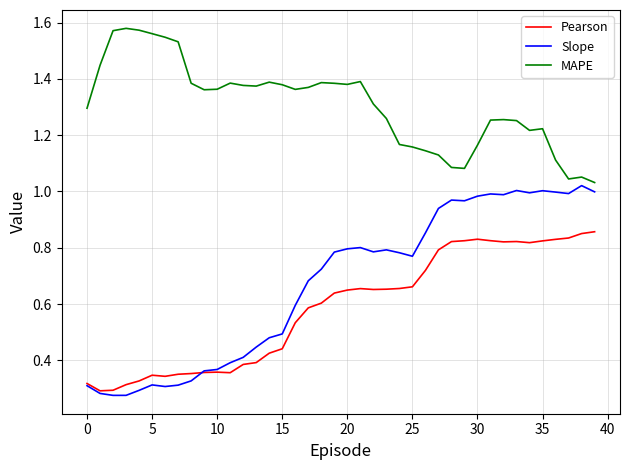

Which series has the largest total across all categories?

MAPE